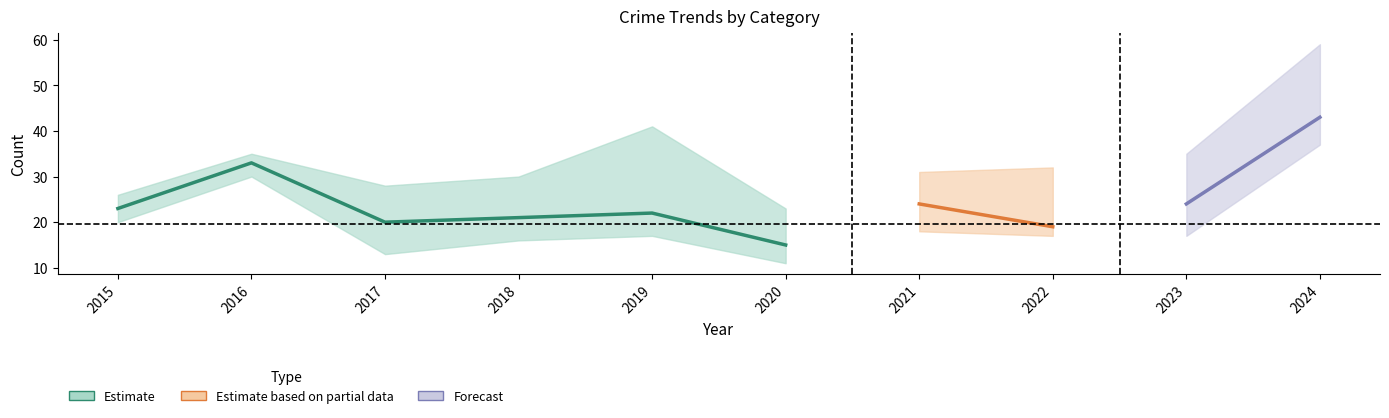

List the labels in order of Robbery value, smallest first.

2020, 2022, 2017, 2018, 2019, 2015, 2021, 2023, 2016, 2024